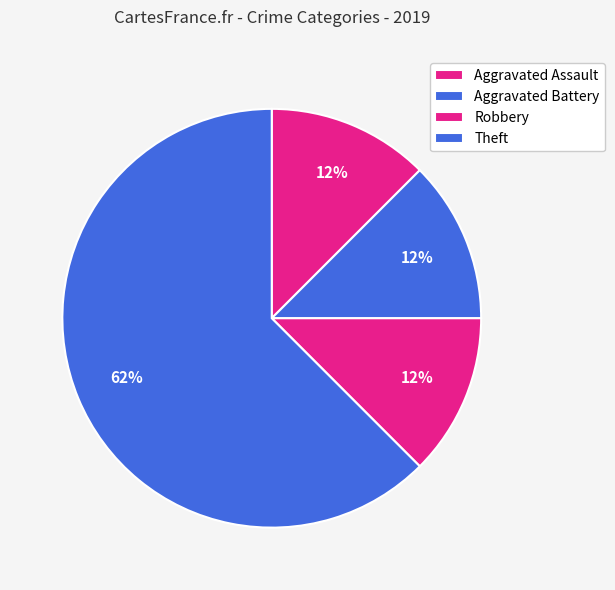

What percentage is the Theft slice, to the nearest percent?

62%